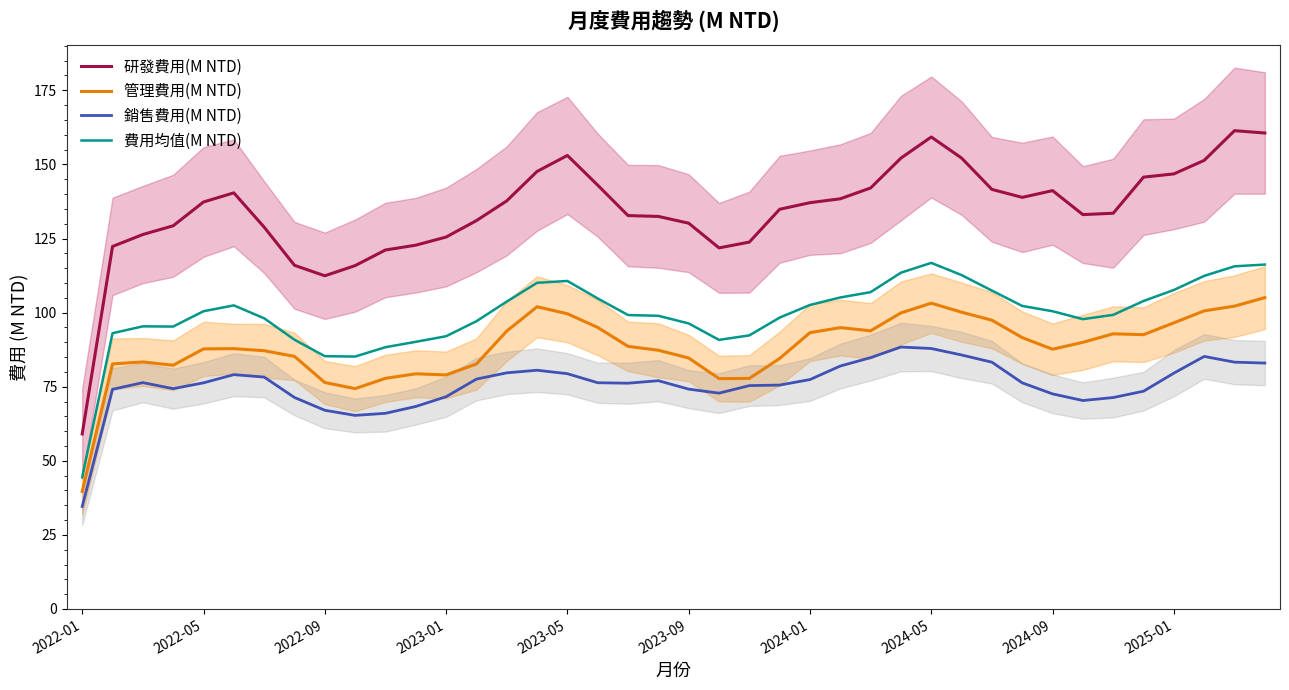

True or false: 研發費用(M NTD) and 費用均值(M NTD) intersect in this chart.

False